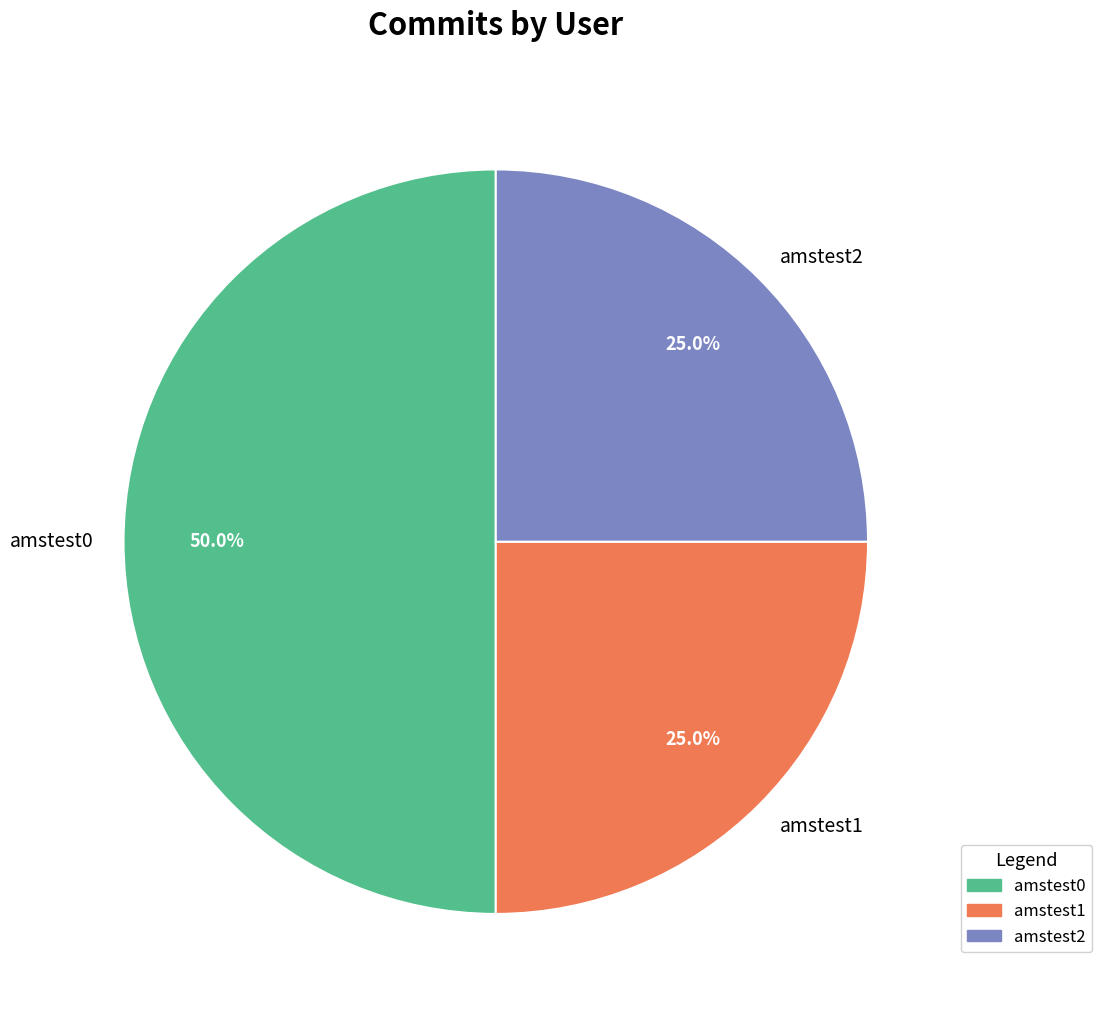

Approximately how many times larger is the value at amstest1 compared to amstest0?

0.5